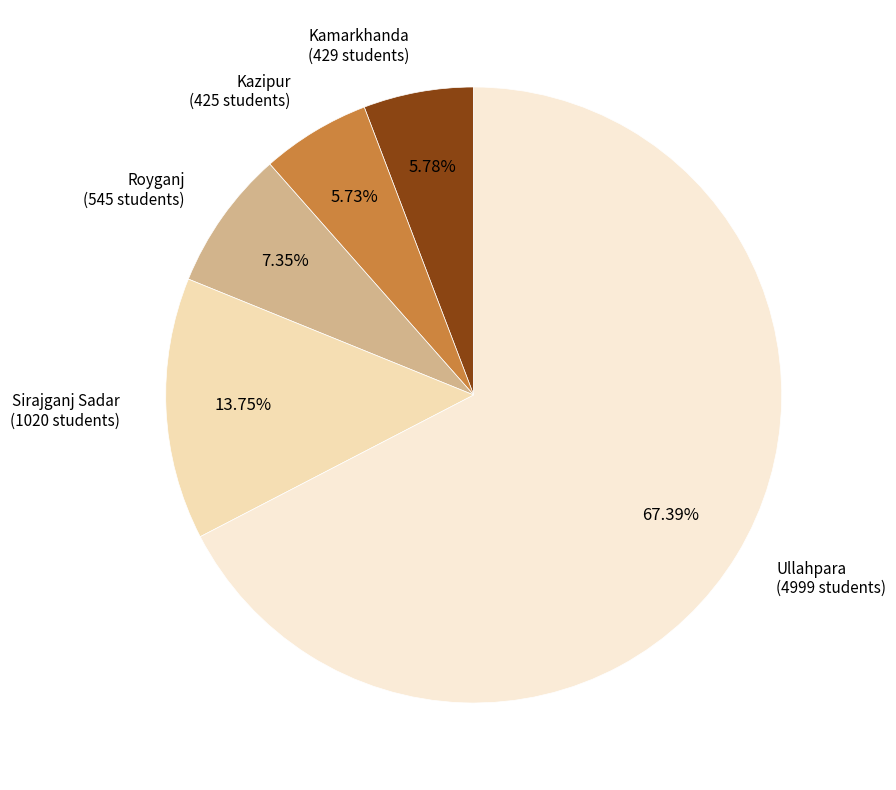

To the nearest percent, what percentage of the pie is Sirajganj Sadar?

14%